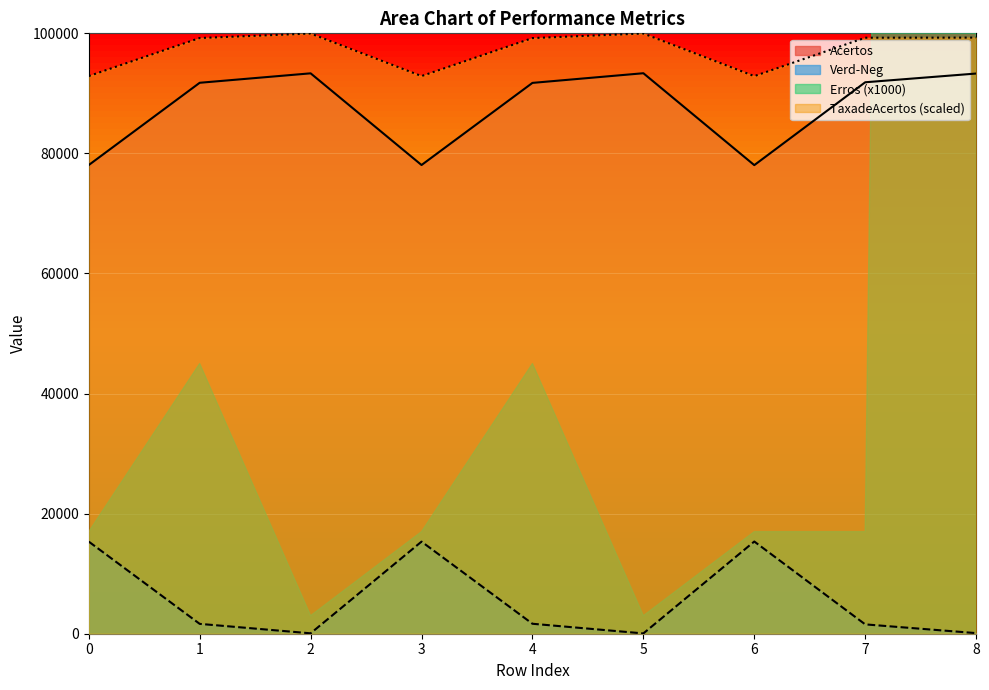

How many lines are shown in the chart?

3